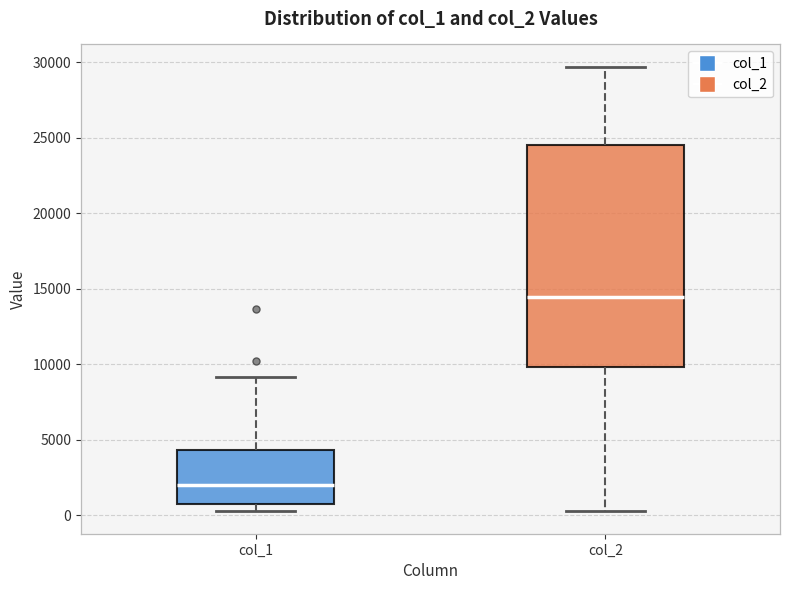

Reading left to right, read every box against the y-axis: the position of its median line, the range the box covers, and the ends of its whiskers. The values are not printed on the chart, so give them approximately, as read against the axis.

col_1: median 2000, box 500 to 4500, whiskers 0 to 9000
col_2: median 14500, box 10000 to 24500, whiskers 0 to 29500